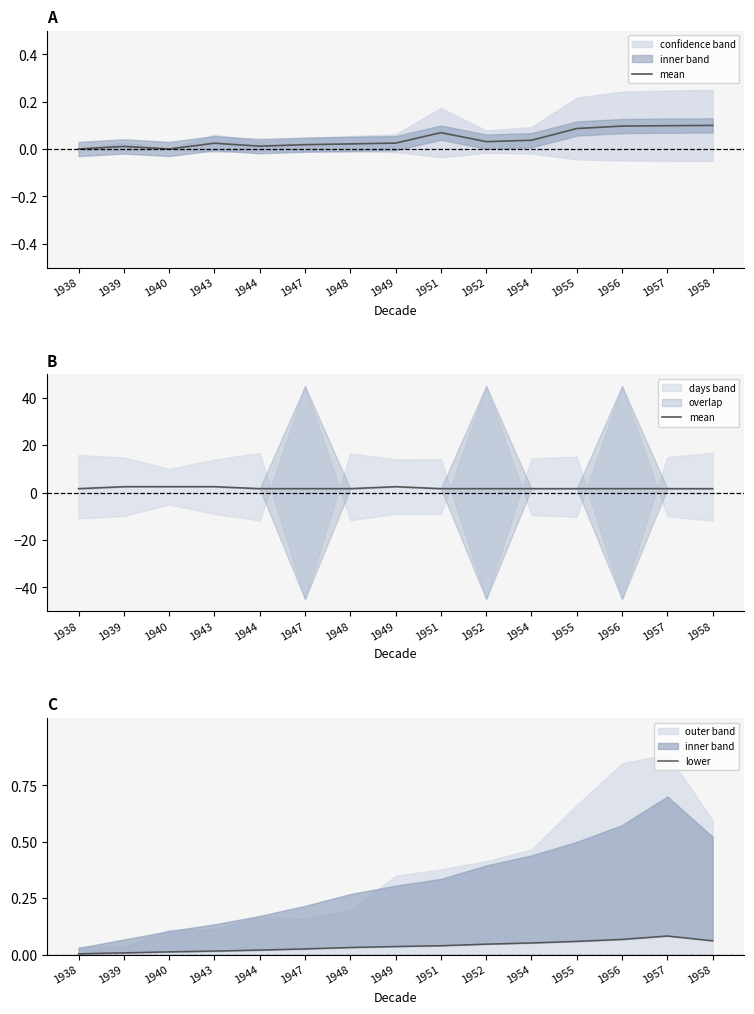

The mean series shows 1.7 at 1957. True or false?

True